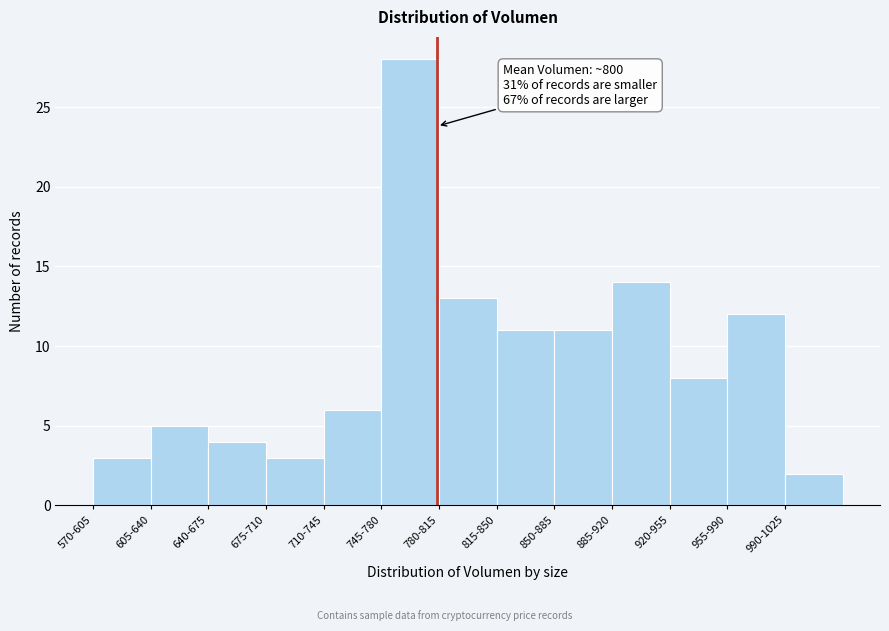

Reading left to right, transcribe all the data shown in this chart.

570-605=3	605-640=5	640-675=4	675-710=3	710-745=6	745-780=28	780-815=13	815-850=11	850-885=11	885-920=14	920-955=8	955-990=12	990-1025=2